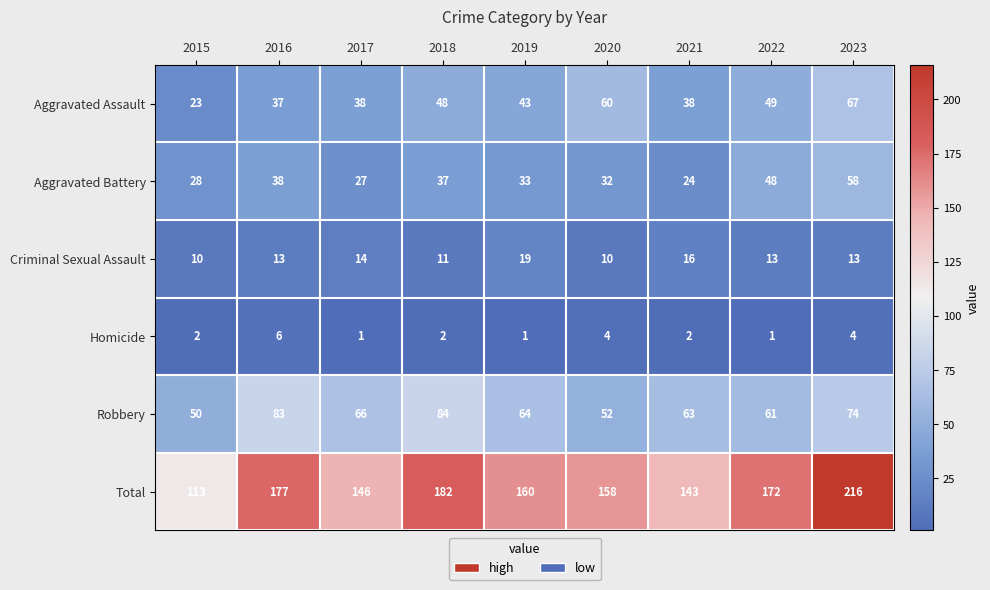

Which series has the largest range (max minus min)?

Total